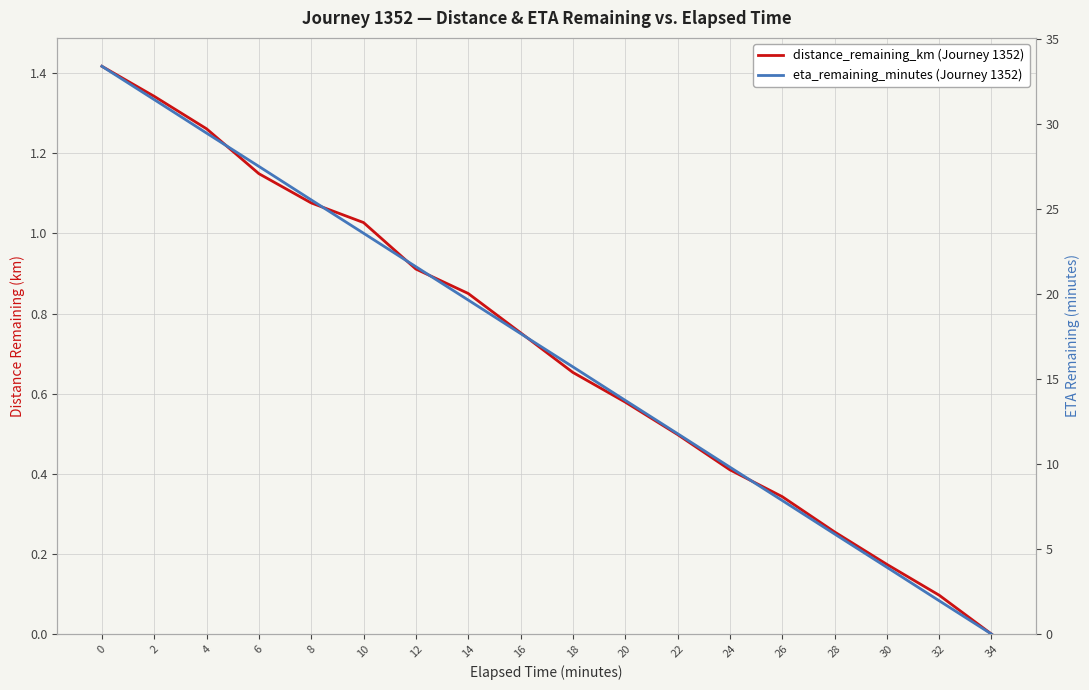

Rank the series by their average value, from lowest to highest.

distance_remaining_km (Journey 1352), eta_remaining_minutes (Journey 1352)